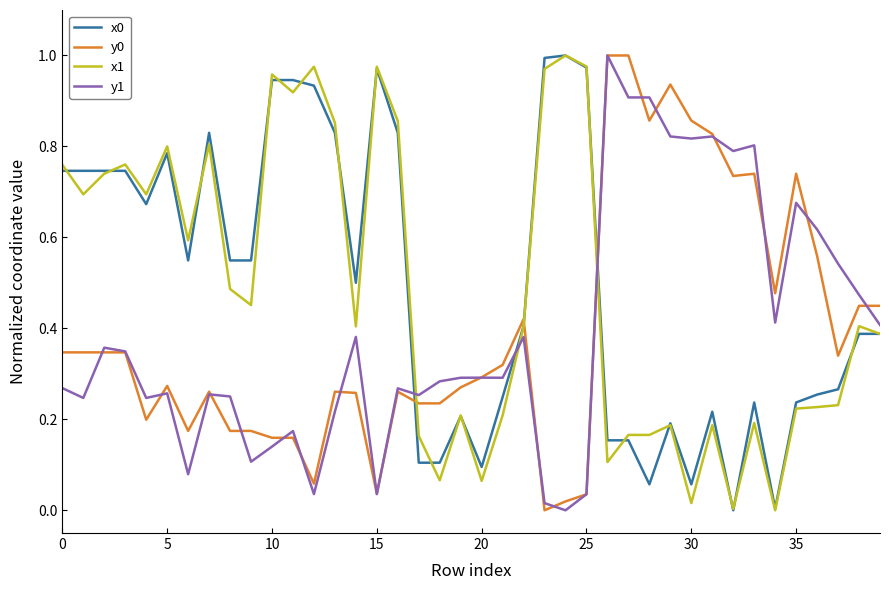

True or false: x1 and y1 cross at least once.

True